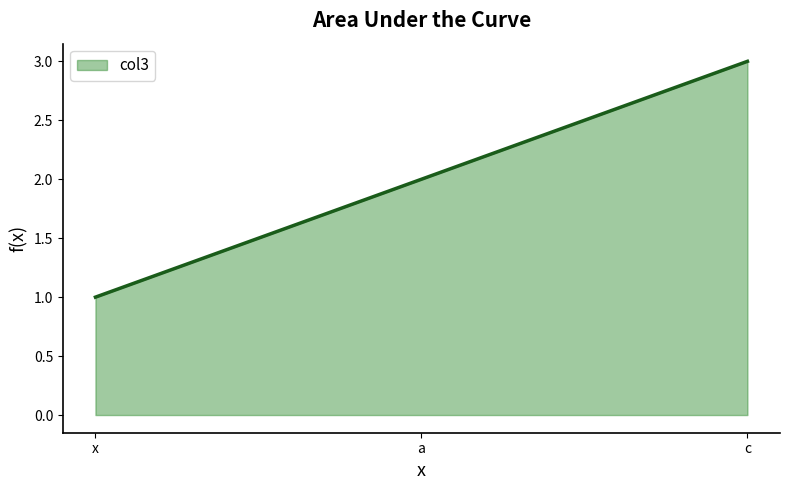

Reading right to left, transcribe all the data shown in this chart.

c=3	a=2	x=1